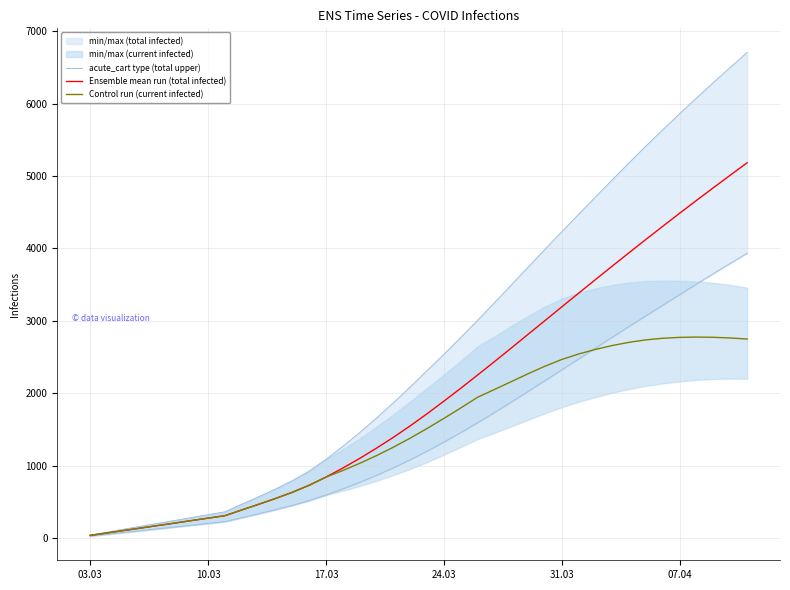

How many values in the acute_cart type (total upper) series exceed 2310?

19